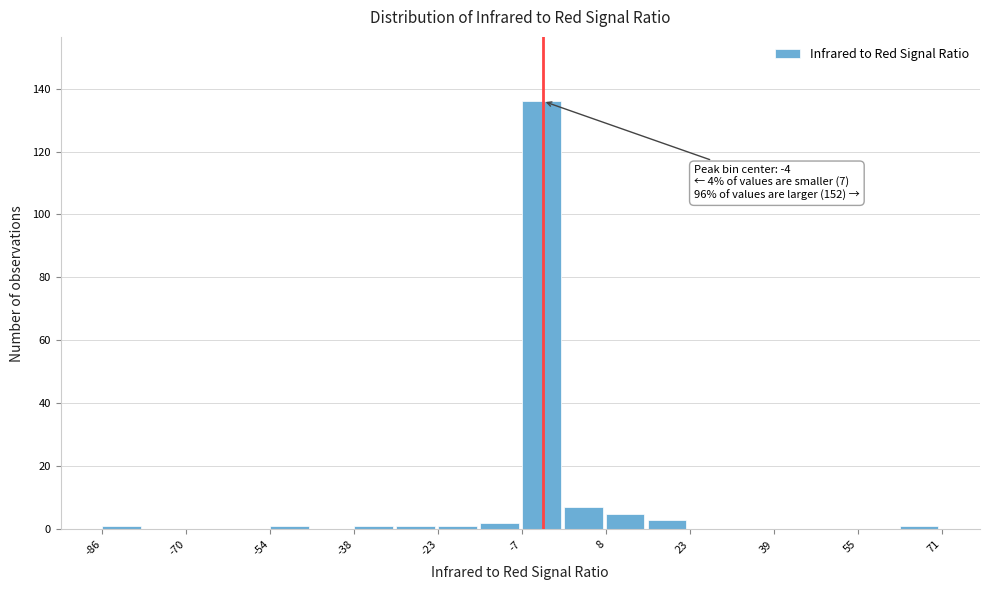

Around what value on the x-axis is the tallest bar? Give the approximate position of its centre, as read against the axis.

-4